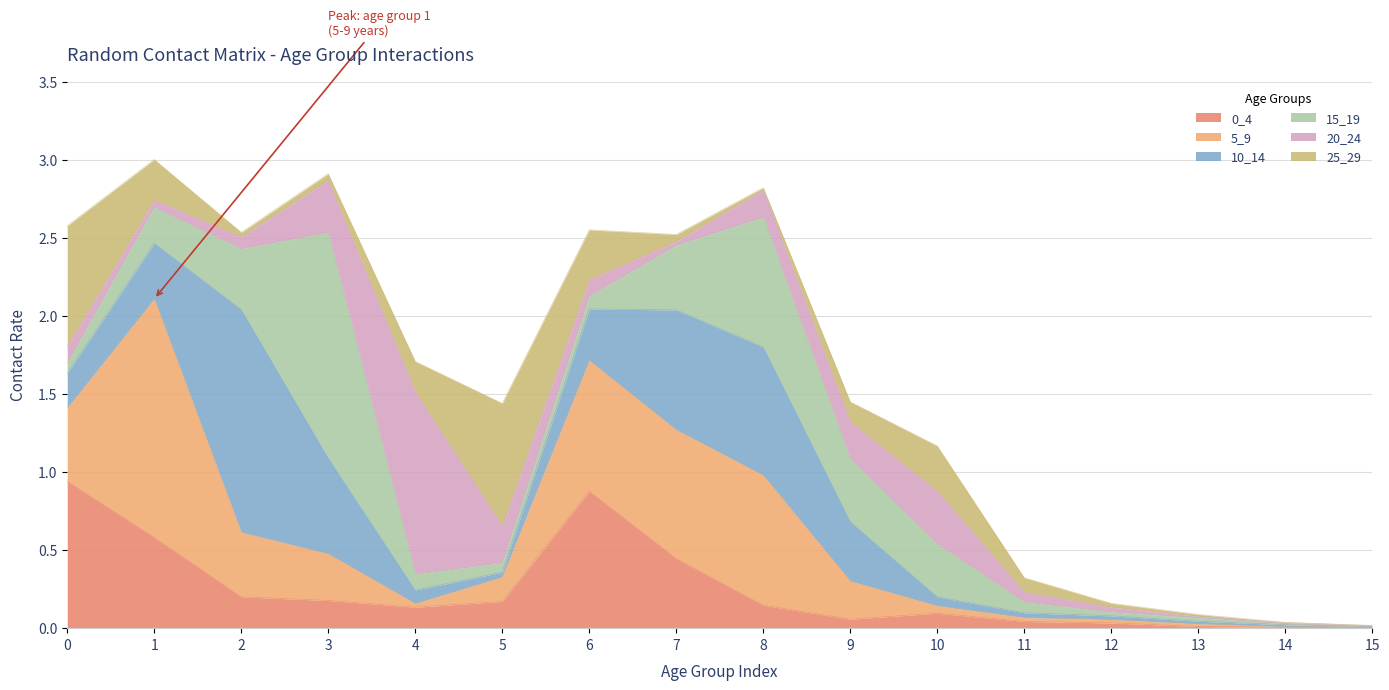

At which category is the sum across all series the highest?

1